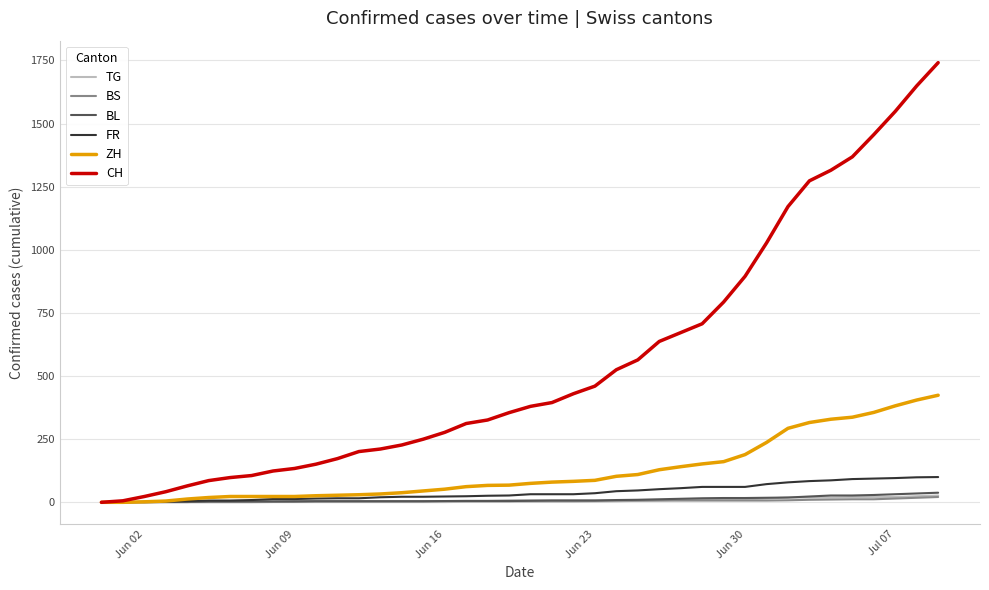

Is this an area chart (filled region under the line)?

No